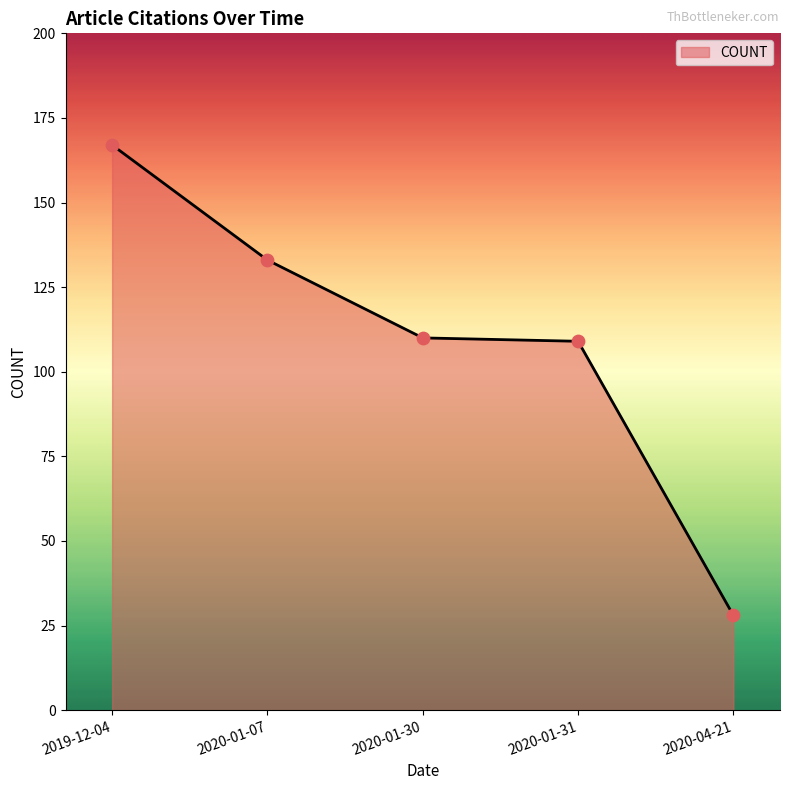

What is the change in value from 2020-01-07 to 2020-01-30?

-23